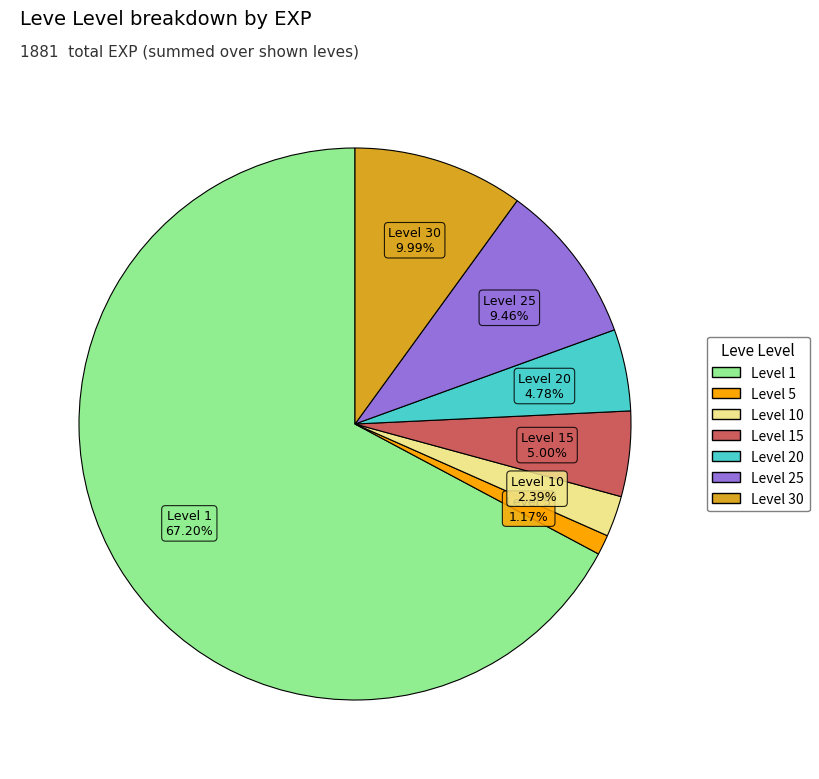

Is there a majority slice in this chart?

Yes